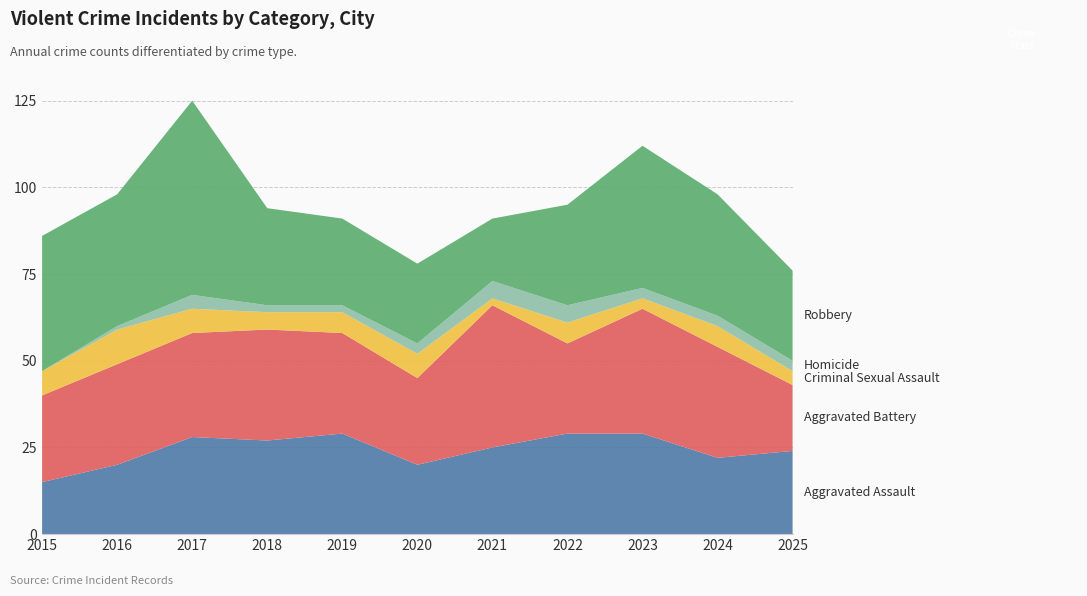

Reading left to right, what are all the values shown in this chart?

Aggravated Assault: 2015=15	2016=20	2017=28	2018=27	2019=29	2020=20	2021=25	2022=29	2023=29	2024=22	2025=24
Aggravated Battery: 2015=25	2016=29	2017=30	2018=32	2019=29	2020=25	2021=41	2022=26	2023=36	2024=32	2025=19
Criminal Sexual Assault: 2015=7	2016=10	2017=7	2018=5	2019=6	2020=7	2021=2	2022=6	2023=3	2024=6	2025=4
Homicide: 2015=0	2016=1	2017=4	2018=2	2019=2	2020=3	2021=5	2022=5	2023=3	2024=3	2025=3
Robbery: 2015=39	2016=38	2017=56	2018=28	2019=25	2020=23	2021=18	2022=29	2023=41	2024=35	2025=26